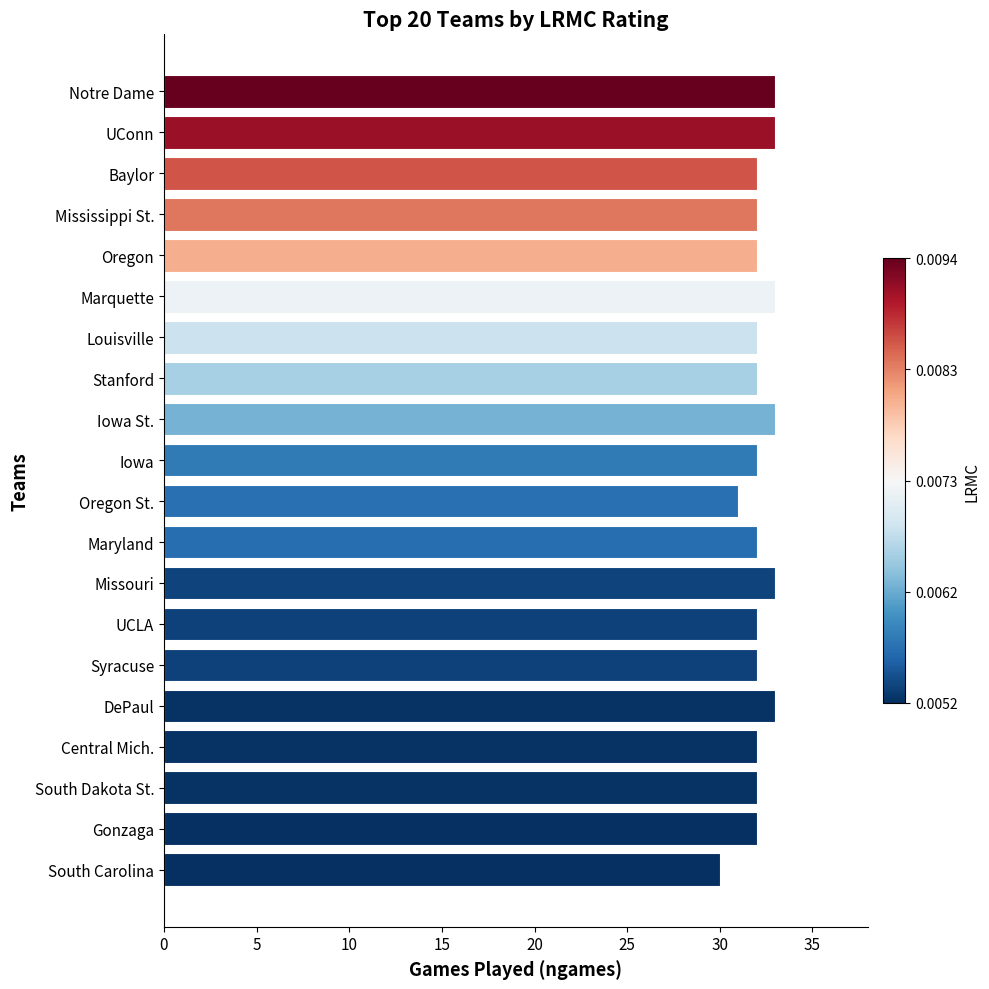

What is the difference between the maximum and second lowest values?

2